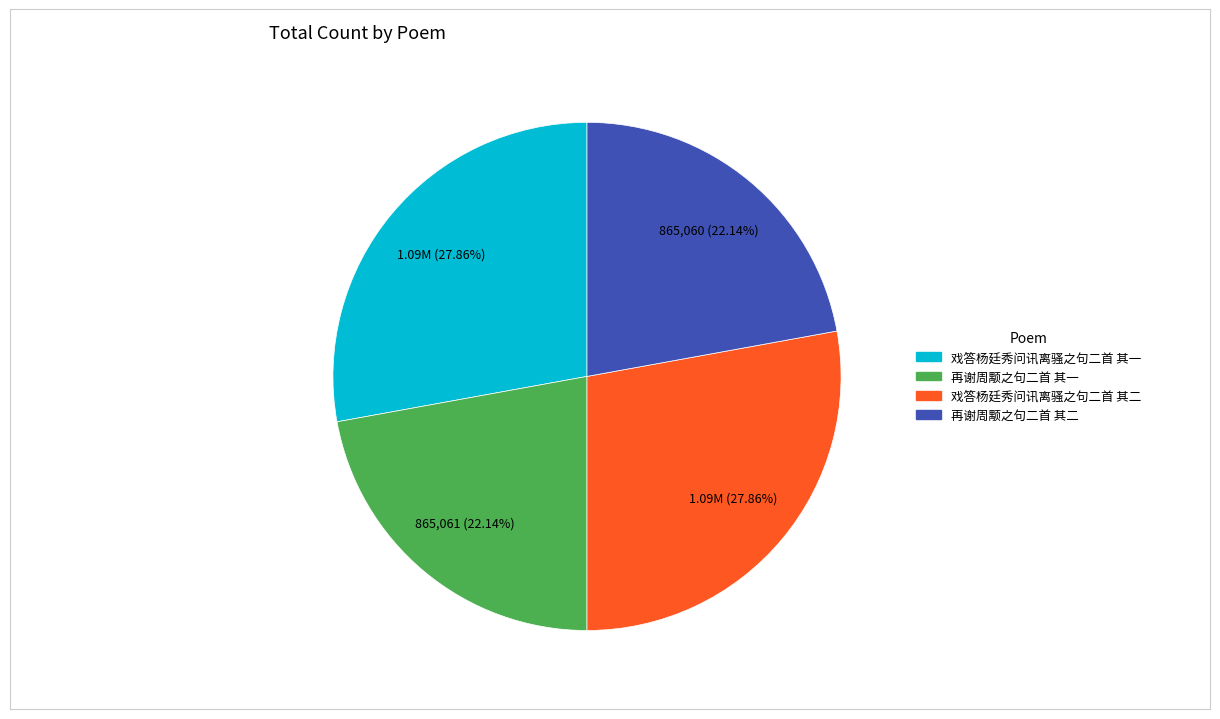

What percentage is NOT represented by 再谢周颙之句二首 其一?

77.9%